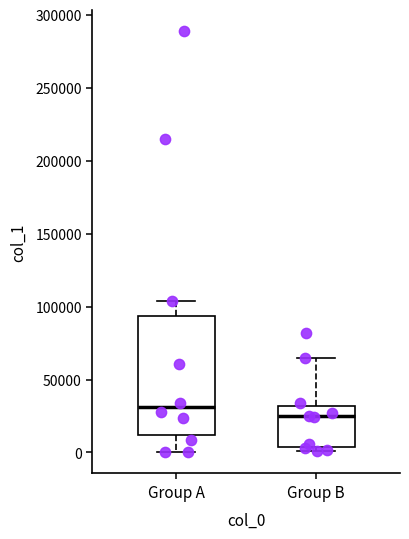

Which box has the highest median line?

Group A